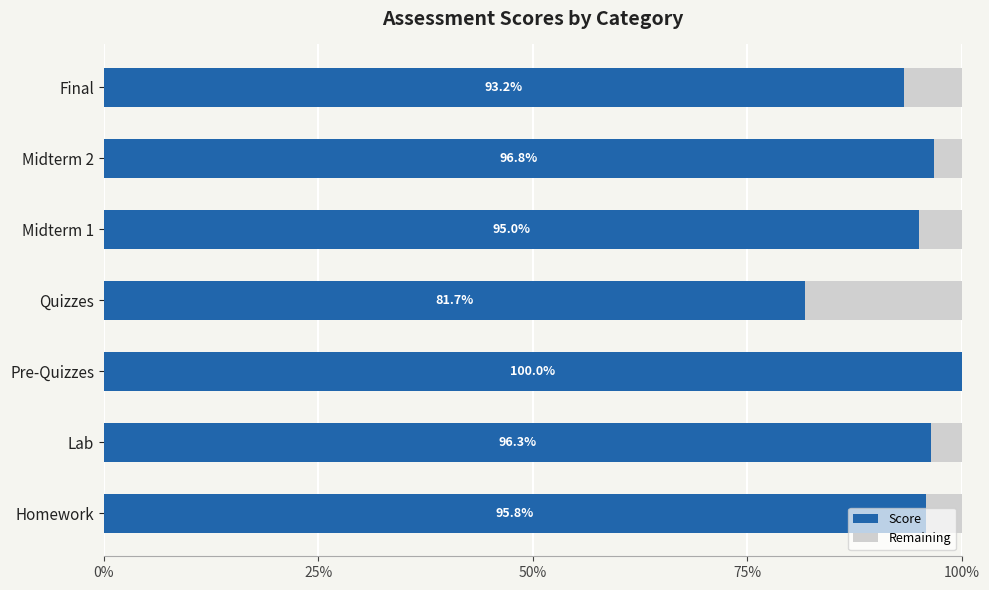

What is the total value across all series at Lab?

100.0